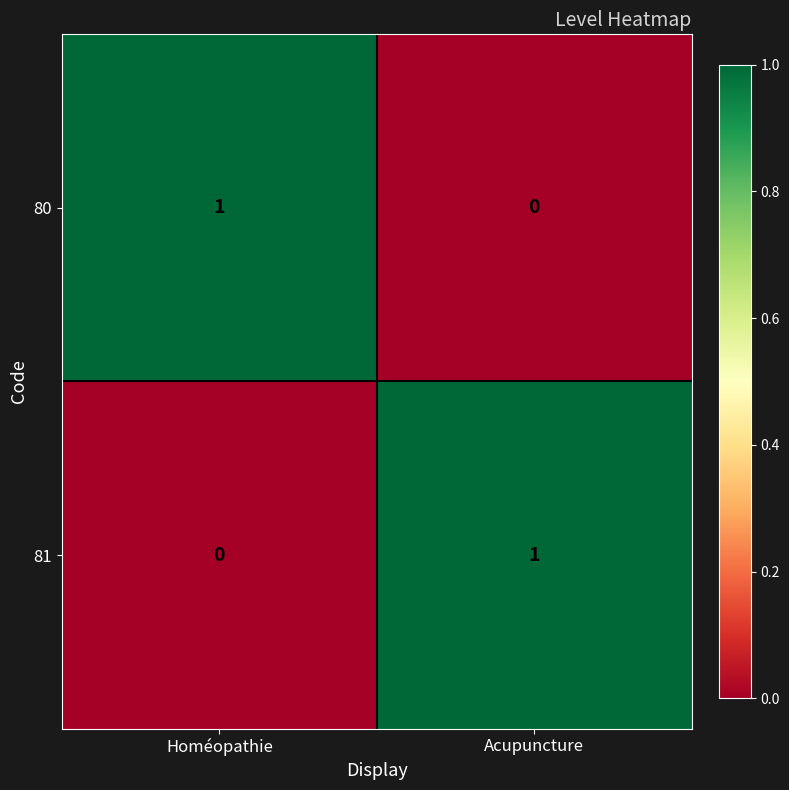

At Homéopathie, list the series in order from largest to smallest.

80, 81